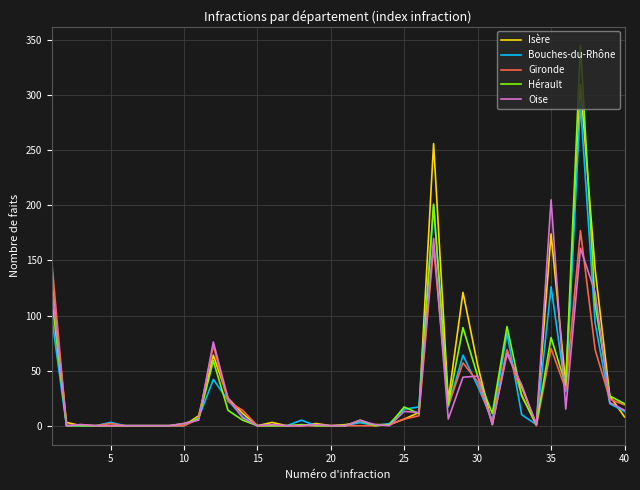

What is the maximum value for Isère?

310